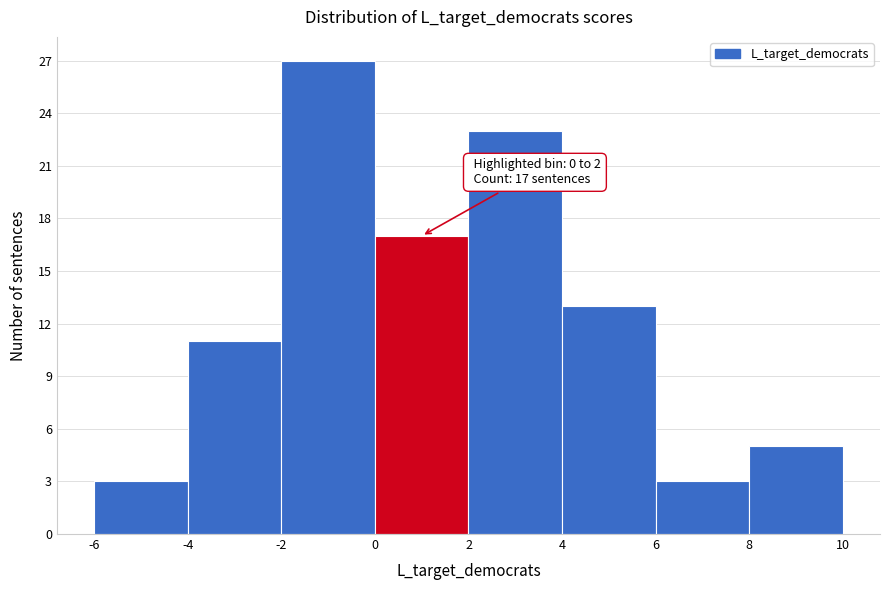

Over which range of the x-axis is the bar tallest?

-2 to 0